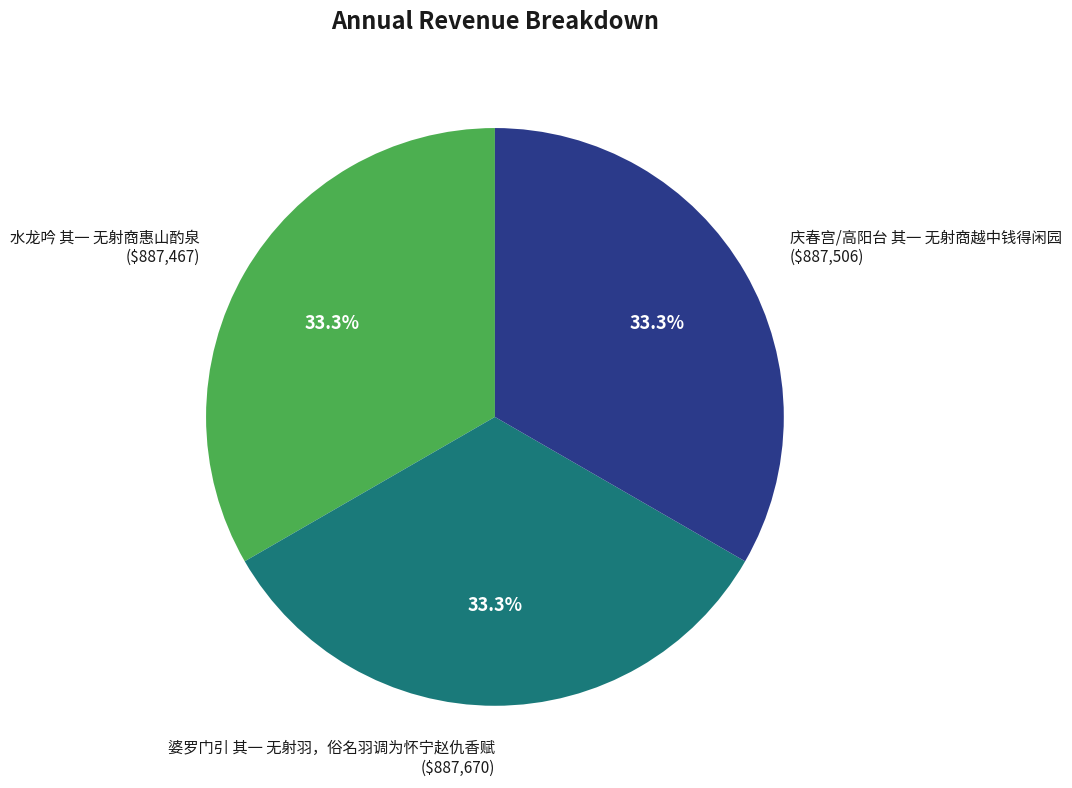

Is there a majority slice in this chart?

No